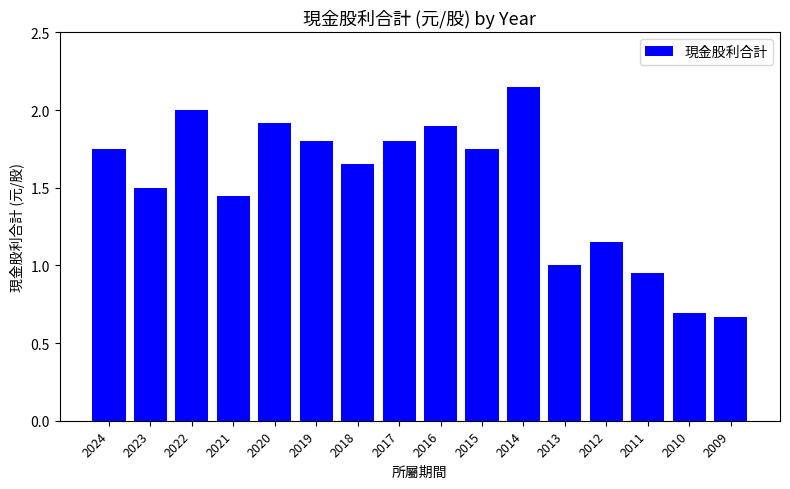

What is the change in value from 2021 to 2010?

-0.8